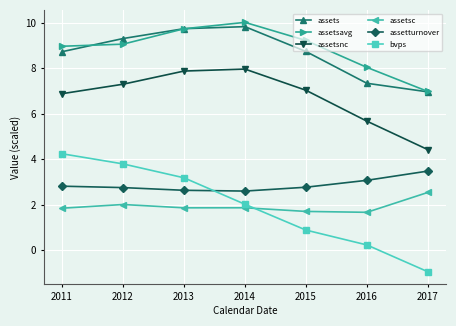

List the series in order of their peak value, lowest first.

assetsc, assetturnover, bvps, assetsnc, assets, assetsavg